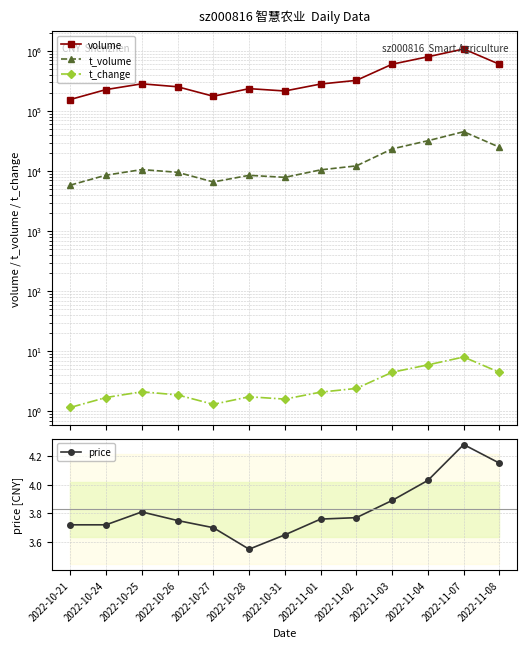

Which has a higher value, 2022-10-28 or 2022-10-31?

2022-10-28